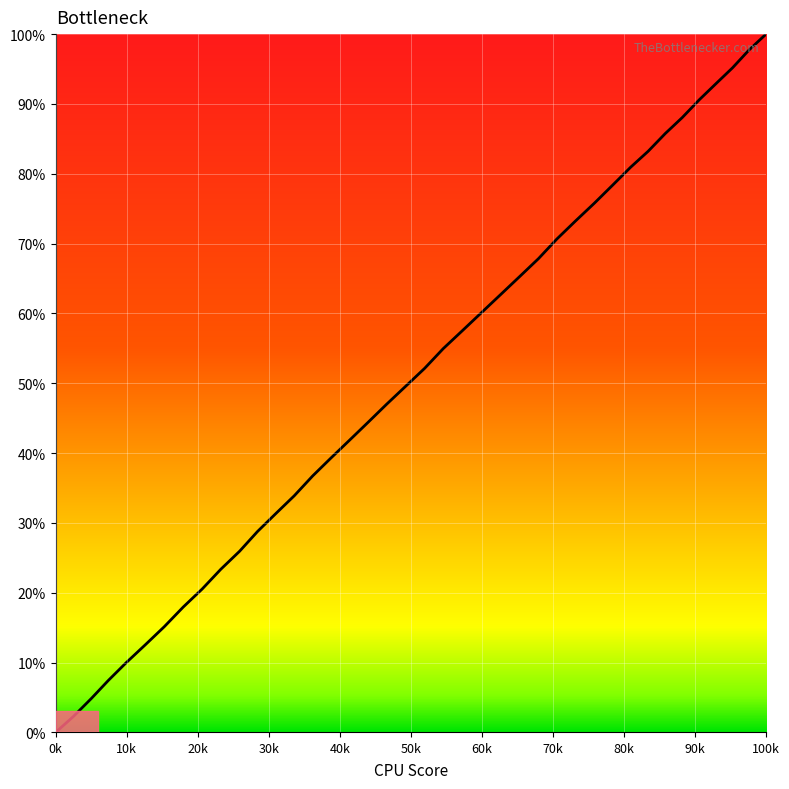

What is the maximum value shown in the chart?

100.0